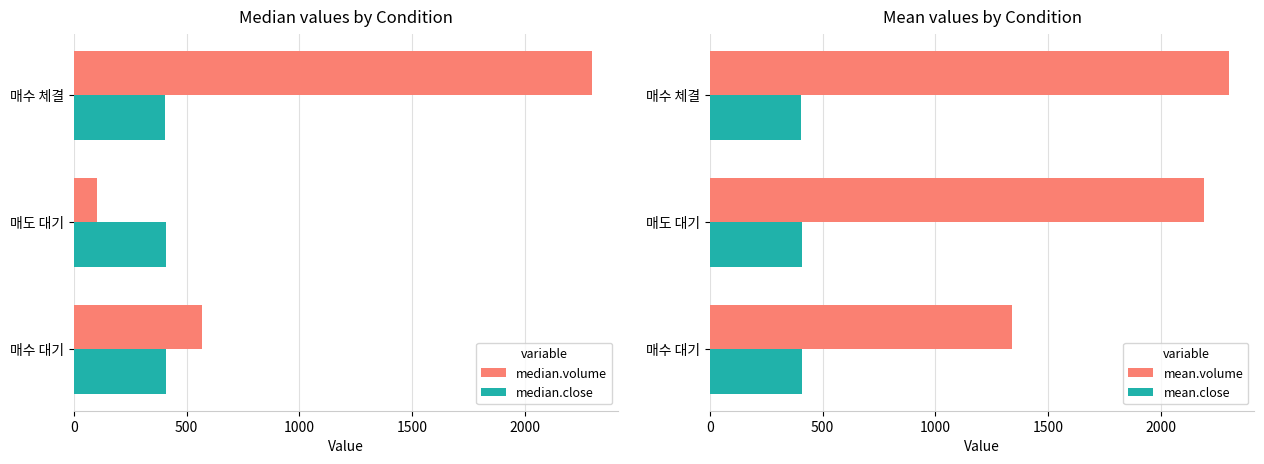

Read the median.volume value at 매도 대기.

102.8